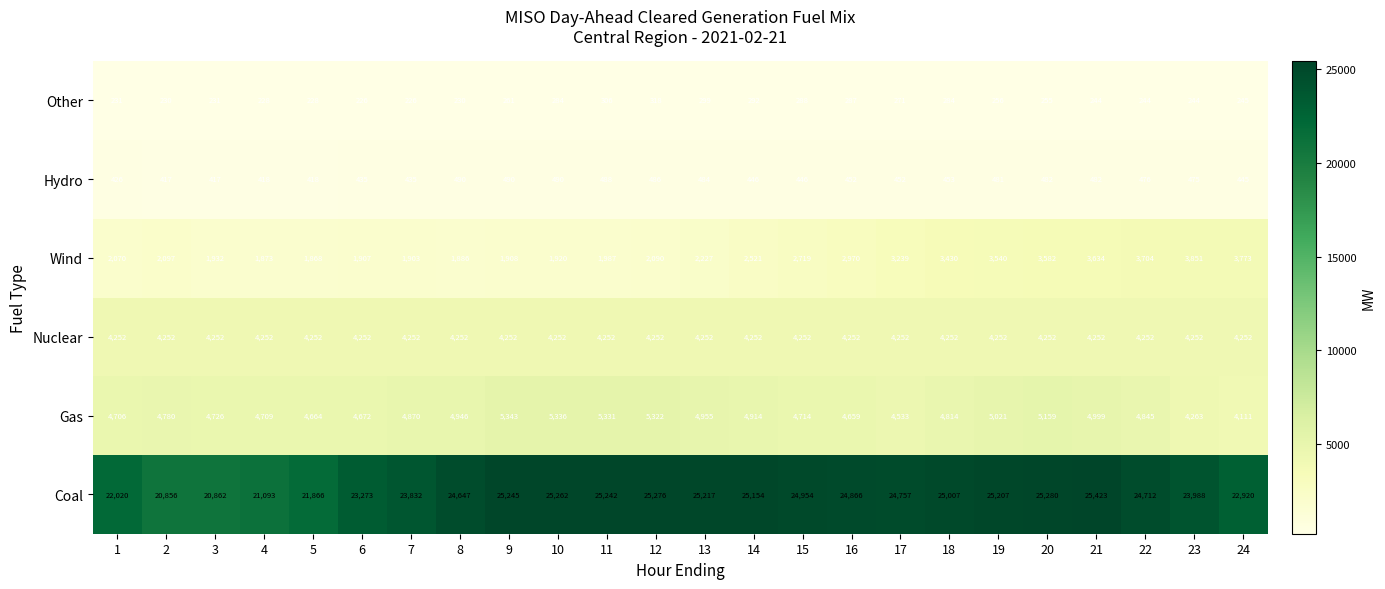

What is the sum of all Wind values?

62631